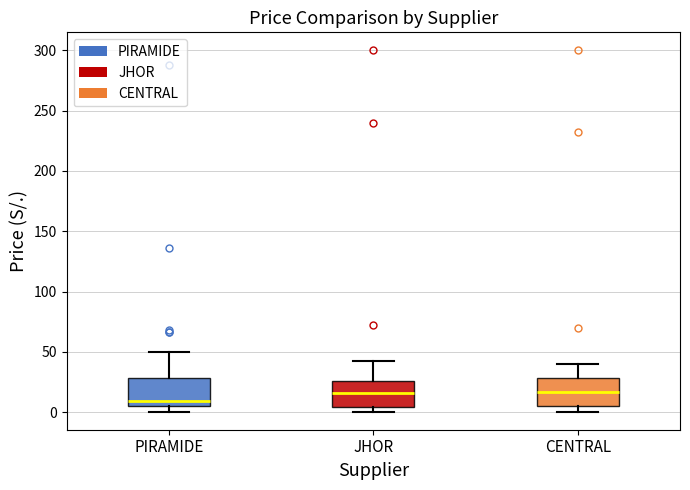

Where is the upper edge of the box for JHOR on the y-axis? The values are not printed on the chart, so give them approximately, as read against the axis.

25